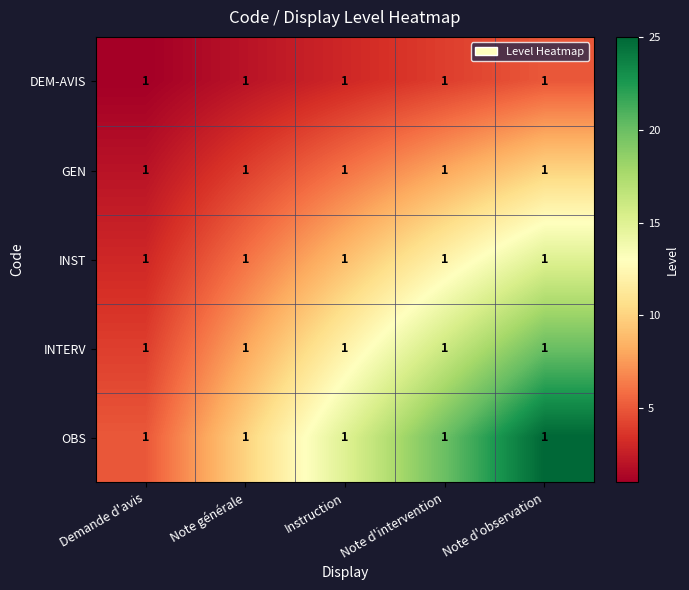

Which series has the largest total across all categories?

OBS